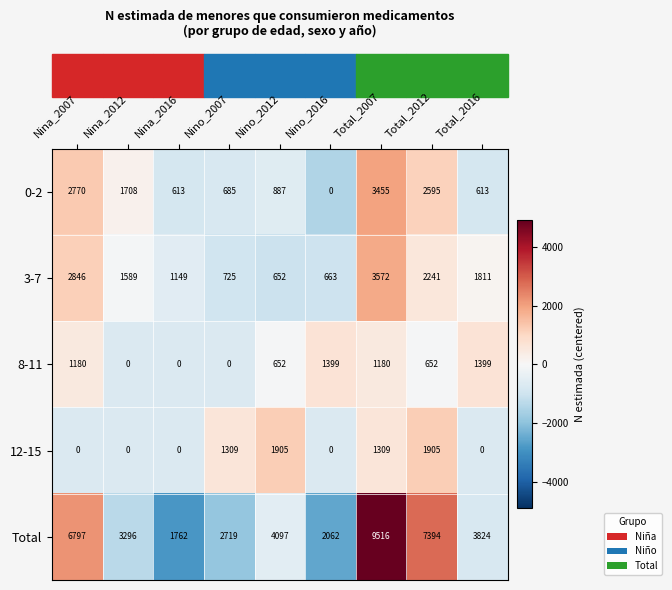

List the series in order of their peak value, highest first.

Total, 3-7, 0-2, 12-15, 8-11